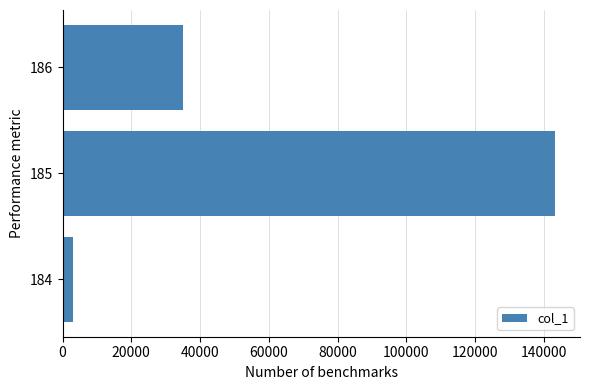

What is the minimum value shown in the chart?

3022